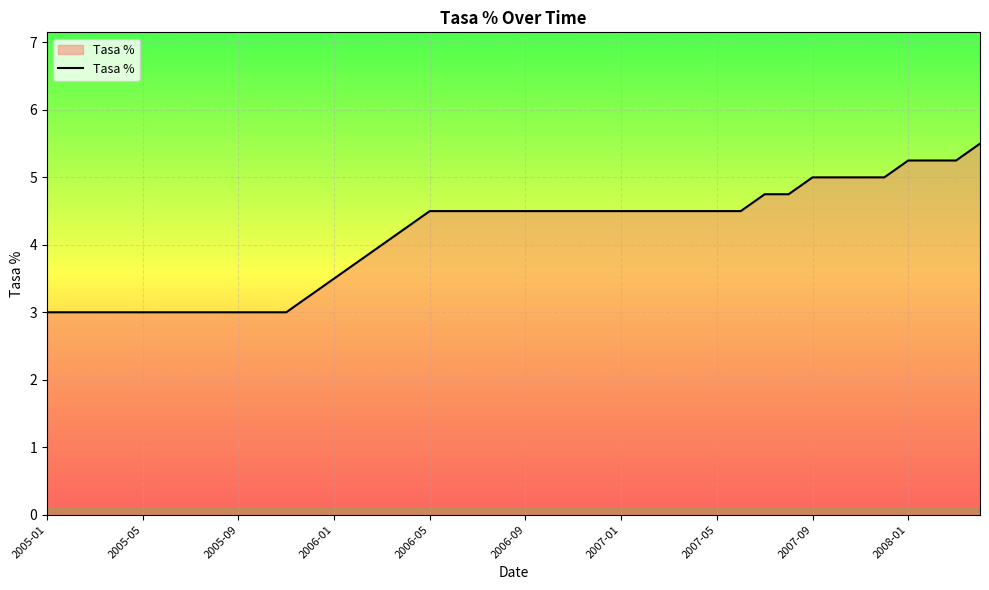

What is the smallest value displayed?

3.0